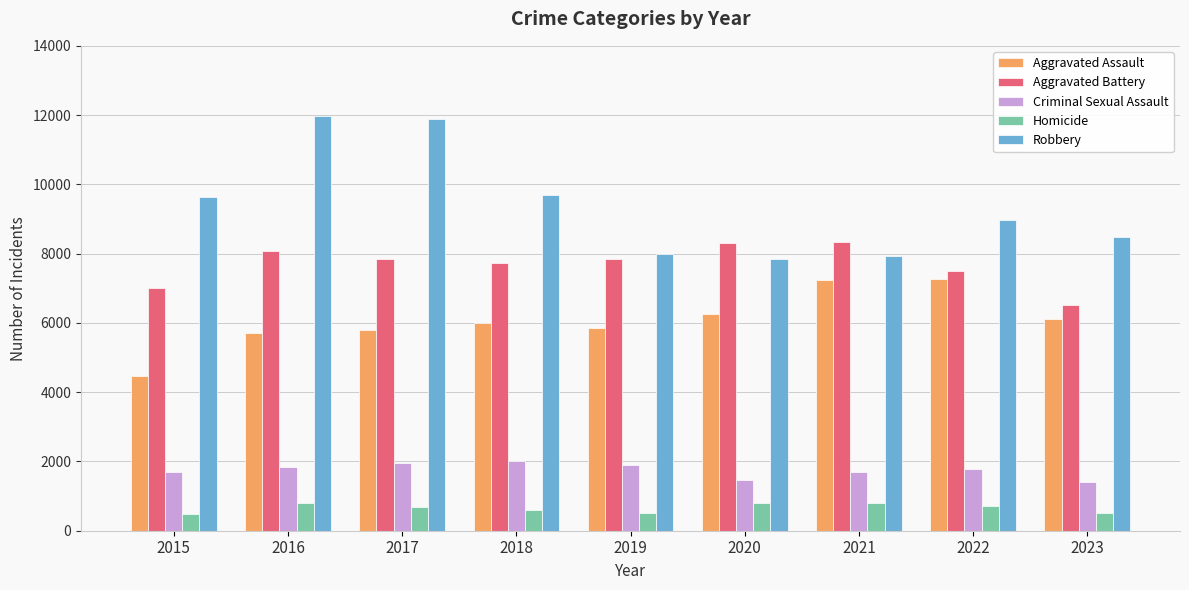

What is the lowest value of the Aggravated Battery series?

6521